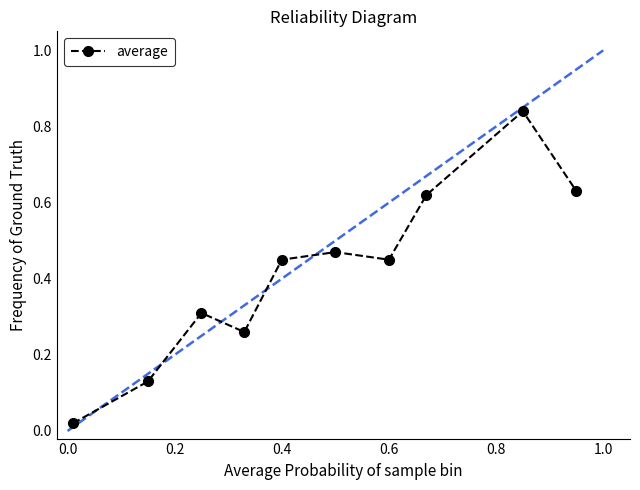

What is the sum of all values?

4.2